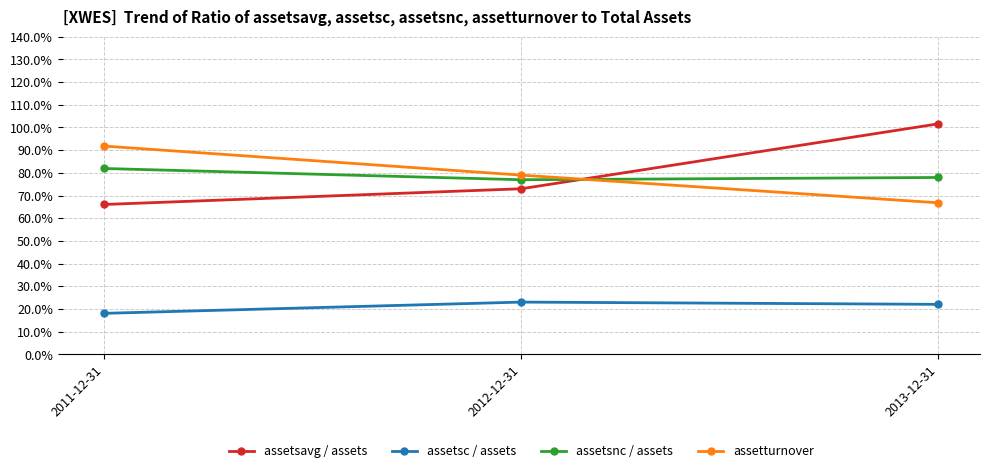

What is the highest value of the assetsavg / assets series?

1.0